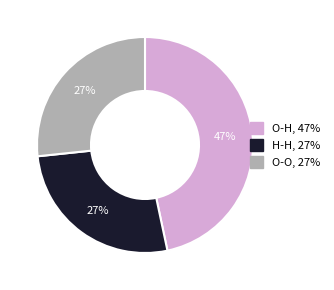

Is it true that H-H is 27% of the pie?

True